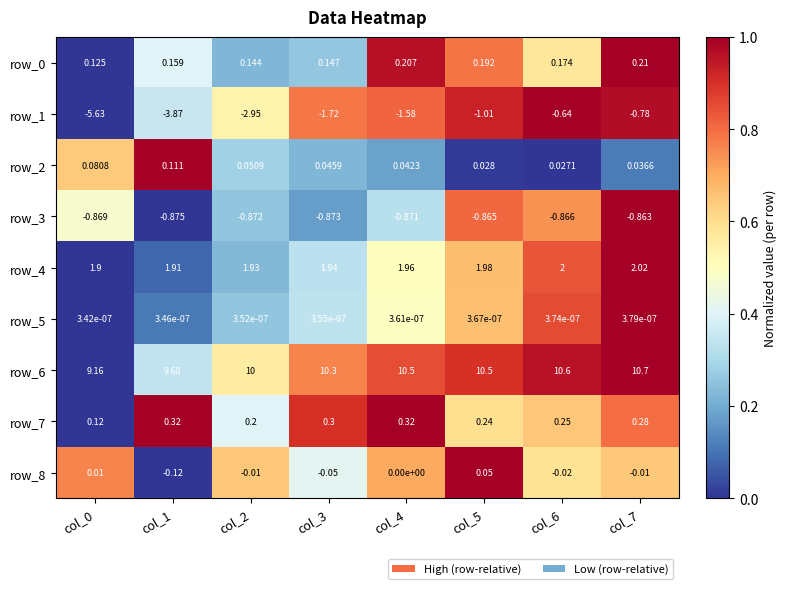

What is the difference between the row_8 values at col_1 and col_5?

0.2